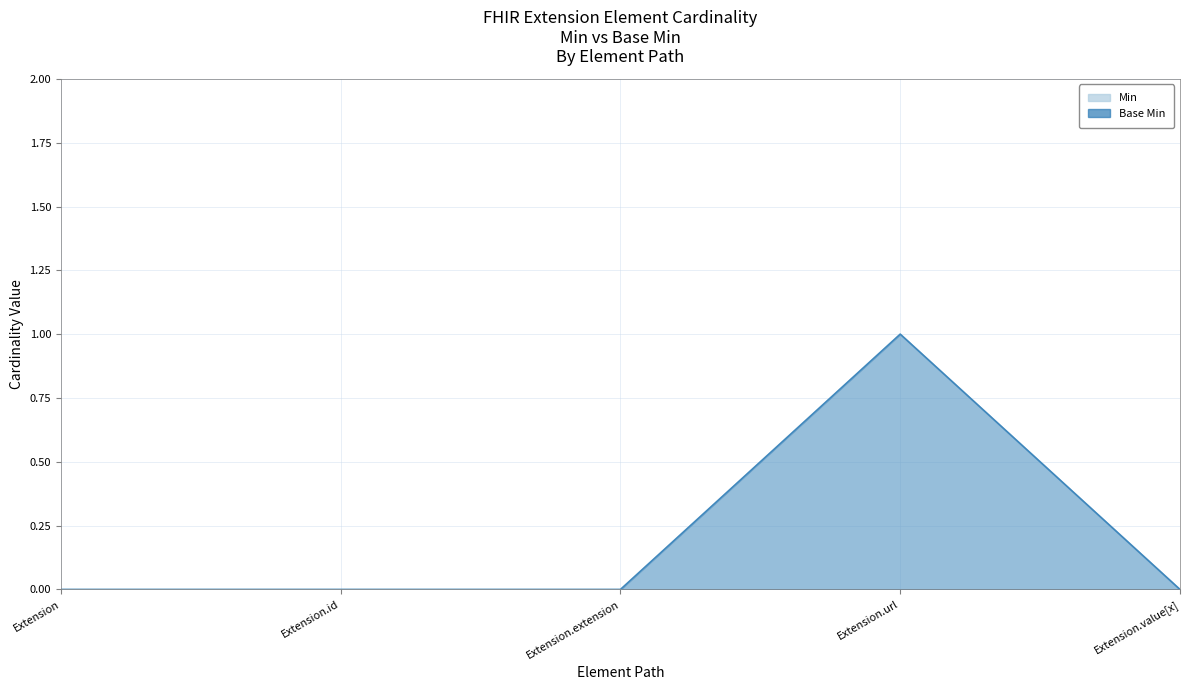

What is the total value across all series at Extension.url?

2